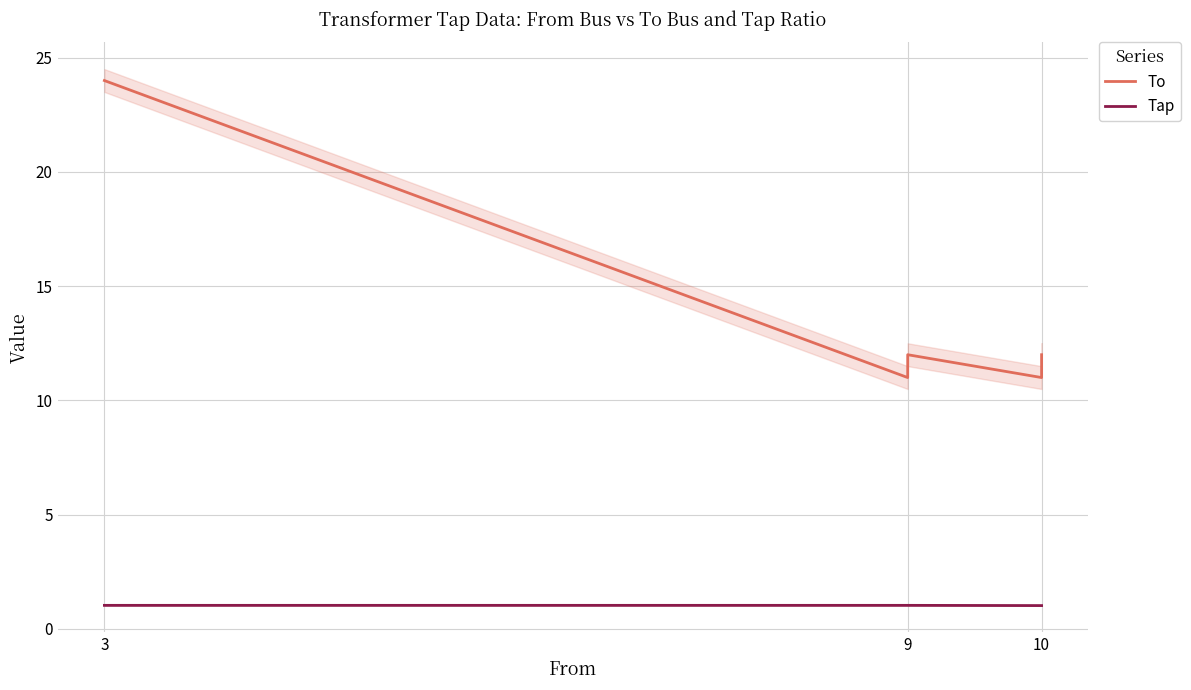

How many interior local peaks does the To series have?

1